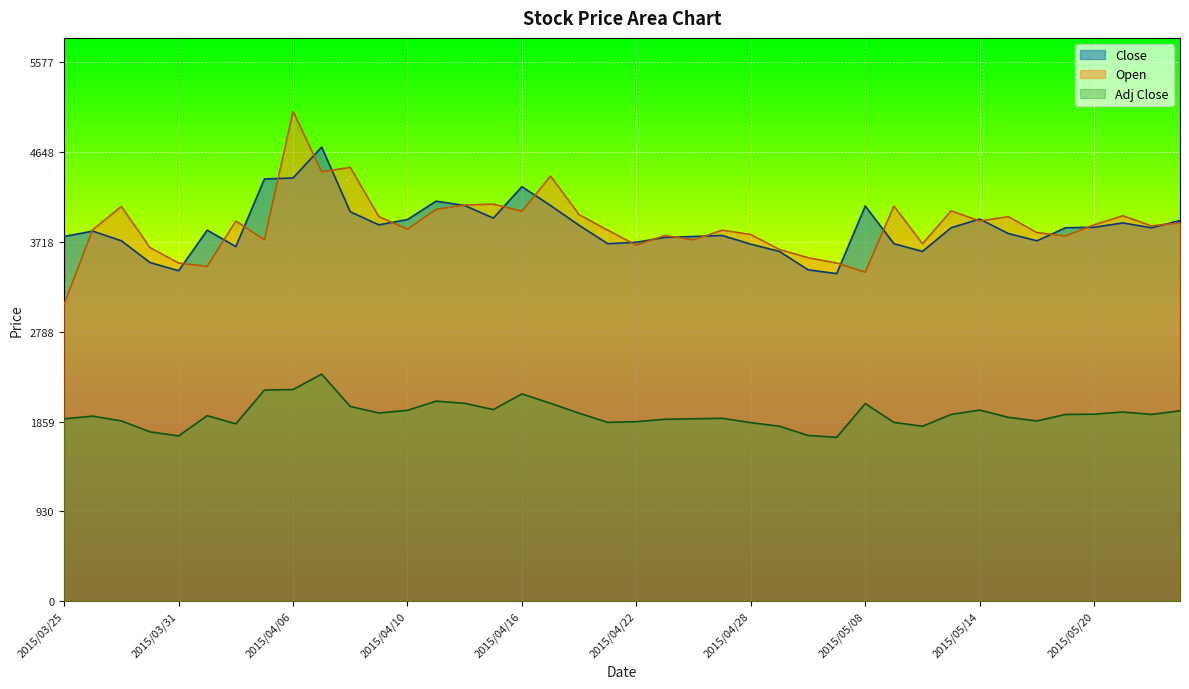

Reading right to left, extract all data points from this chart.

Close: 3940.0	3865.0	3915.0	3870.0	3865.0	3730.0	3805.0	3955.0	3865.0	3620.0	3700.0	4090.0	3390.0	3430.0	3620.0	3695.0	3785.0	3775.0	3765.0	3715.0	3700.0	3890.0	4095.0	4290.0	3965.0	4095.0	4140.0	3950.0	3895.0	4030.0	4700.0	4380.0	4370.0	3670.0	3840.0	3420.0	3505.0	3730.0	3830.0	3775.0
Open: 3915.0	3885.0	3990.0	3895.0	3780.0	3815.0	3980.0	3935.0	4040.0	3700.0	4090.0	3405.0	3500.0	3555.0	3640.0	3795.0	3840.0	3740.0	3785.0	3685.0	3840.0	4000.0	4400.0	4035.0	4110.0	4100.0	4055.0	3850.0	3980.0	4490.0	4445.0	5070.0	3740.0	3935.0	3465.0	3500.0	3660.0	4085.0	3845.0	3075.0
Adj Close: 1970.0	1932.5	1957.5	1935.0	1932.5	1865.0	1902.5	1977.5	1932.5	1810.0	1850.0	2045.0	1695.0	1715.0	1810.0	1847.5	1892.5	1887.5	1882.5	1857.5	1850.0	1945.0	2047.5	2145.0	1982.5	2047.5	2070.0	1975.0	1947.5	2015.0	2350.0	2190.0	2185.0	1835.0	1920.0	1710.0	1752.5	1865.0	1915.0	1887.5